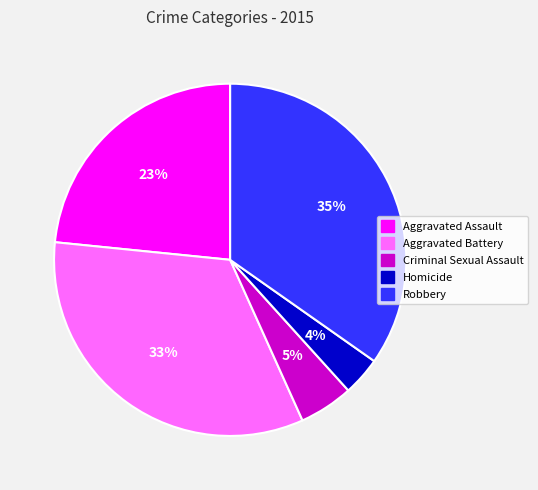

Combined, do Aggravated Assault and Homicide account for over 50%?

No